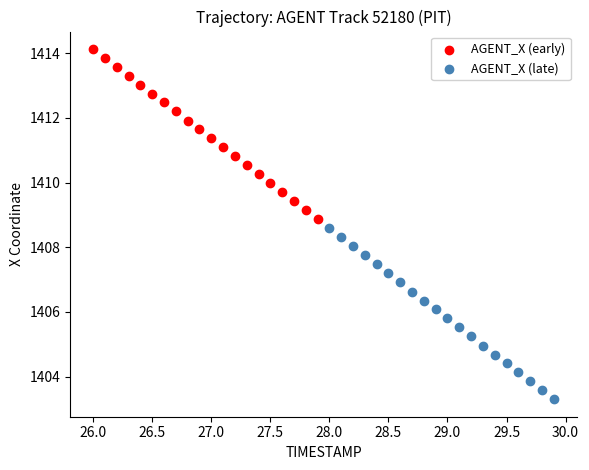

Which series reaches the minimum Y coordinate?

AGENT_X (late)